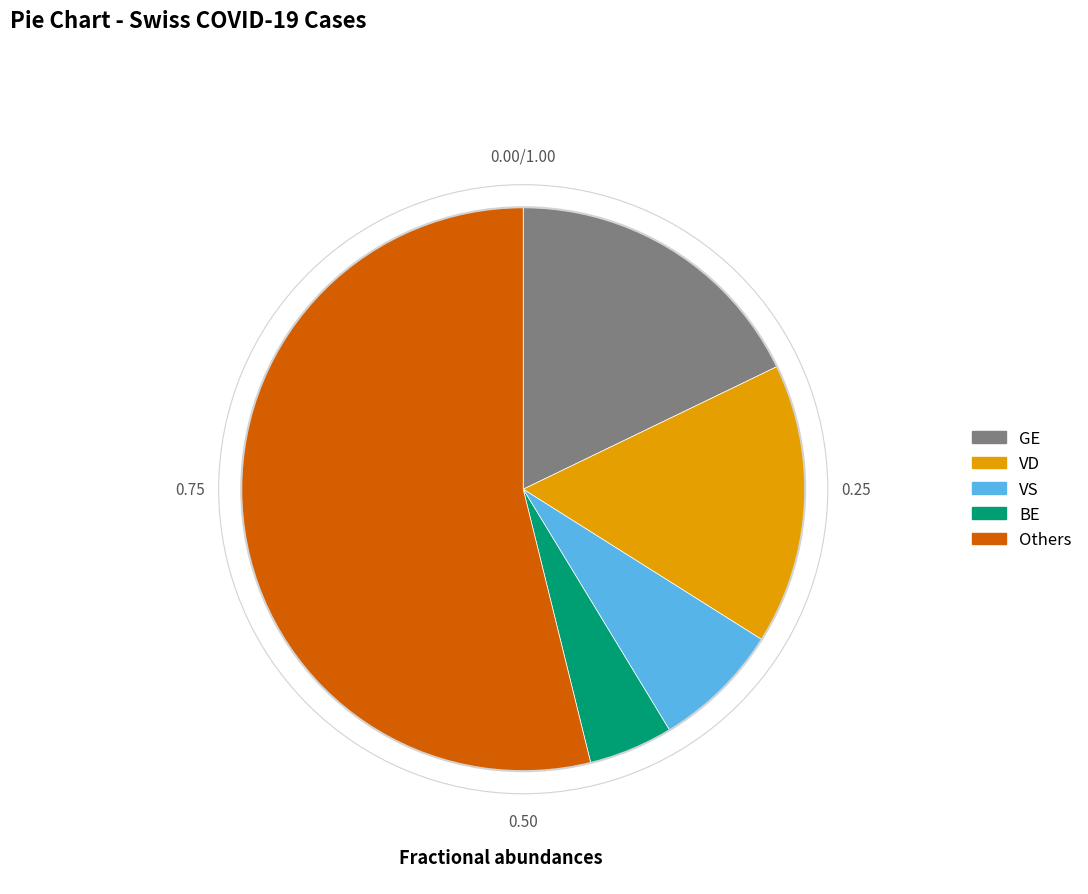

Does any single category account for the majority?

Yes